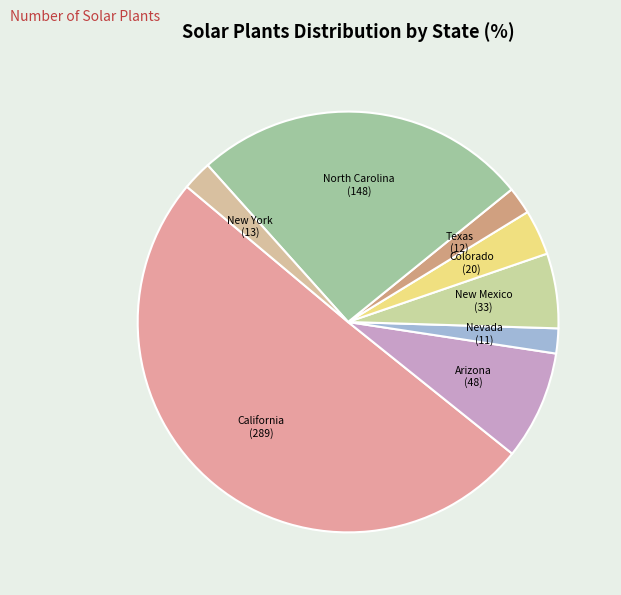

Which slice is the largest?

California